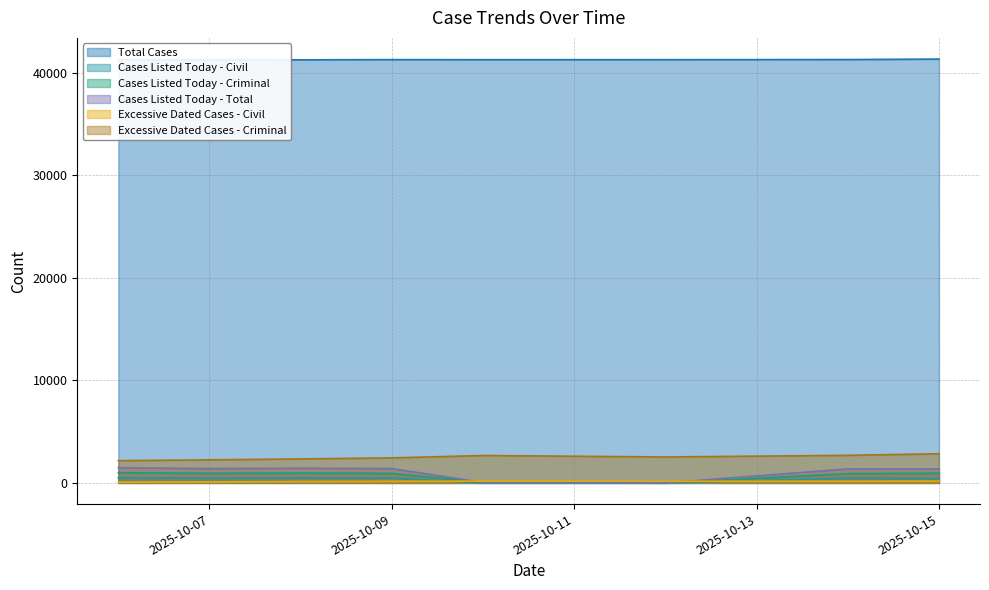

Reading left to right, extract all data points from this chart.

Total Cases: 2025-10-06=41283	2025-10-07=41296	2025-10-08=41275	2025-10-09=41297	2025-10-10=41288	2025-10-12=41290	2025-10-14=41303	2025-10-15=41348
Cases Listed Today - Civil: 2025-10-06=489	2025-10-07=465	2025-10-08=479	2025-10-09=469	2025-10-10=6	2025-10-12=0	2025-10-14=460	2025-10-15=419
Cases Listed Today - Criminal: 2025-10-06=995	2025-10-07=930	2025-10-08=953	2025-10-09=927	2025-10-10=32	2025-10-12=0	2025-10-14=902	2025-10-15=942
Cases Listed Today - Total: 2025-10-06=1484	2025-10-07=1395	2025-10-08=1432	2025-10-09=1396	2025-10-10=38	2025-10-12=0	2025-10-14=1362	2025-10-15=1361
Excessive Dated Cases - Civil: 2025-10-06=74	2025-10-07=98	2025-10-08=133	2025-10-09=154	2025-10-10=174	2025-10-12=159	2025-10-14=160	2025-10-15=176
Excessive Dated Cases - Criminal: 2025-10-06=2169	2025-10-07=2248	2025-10-08=2340	2025-10-09=2440	2025-10-10=2672	2025-10-12=2531	2025-10-14=2691	2025-10-15=2845